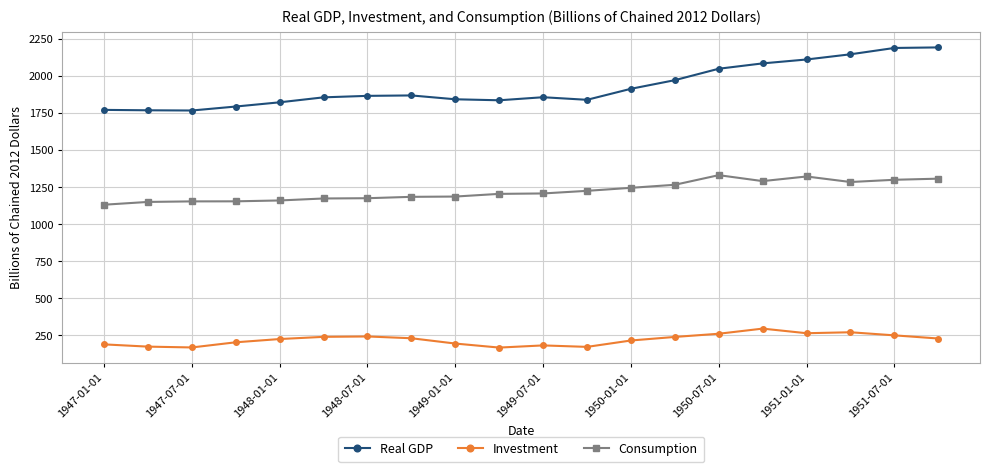

True or false: Investment and Real GDP intersect in this chart.

False